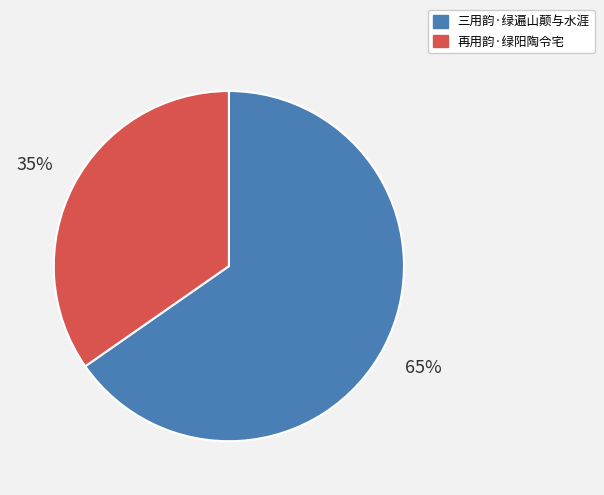

To the nearest percent, what is the average slice percentage?

50%